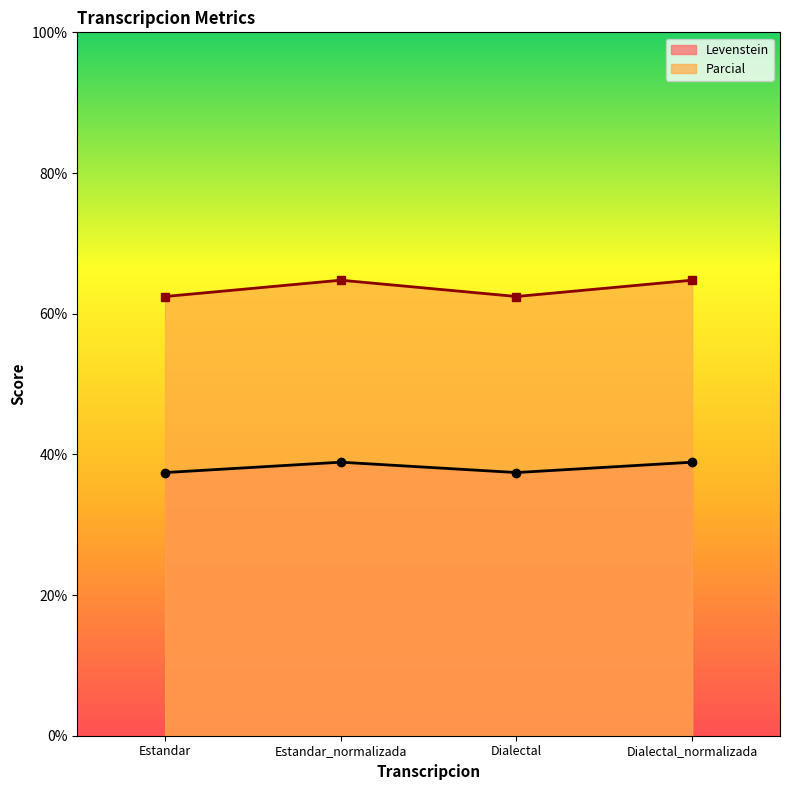

What is the difference between the maximum and second lowest values in the Parcial series?

2.3